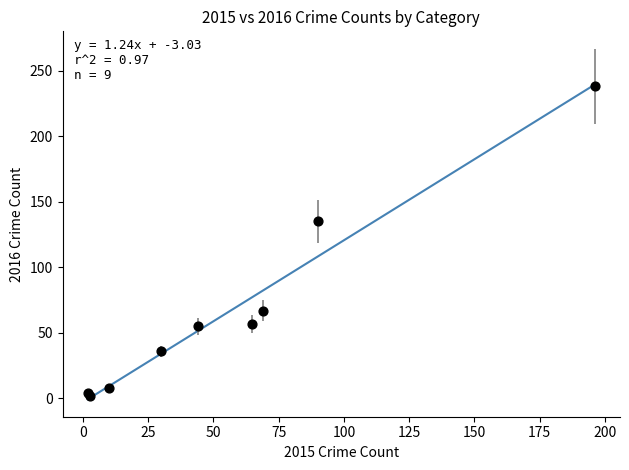

What Y value in the scatter plot is closest to 120?

135